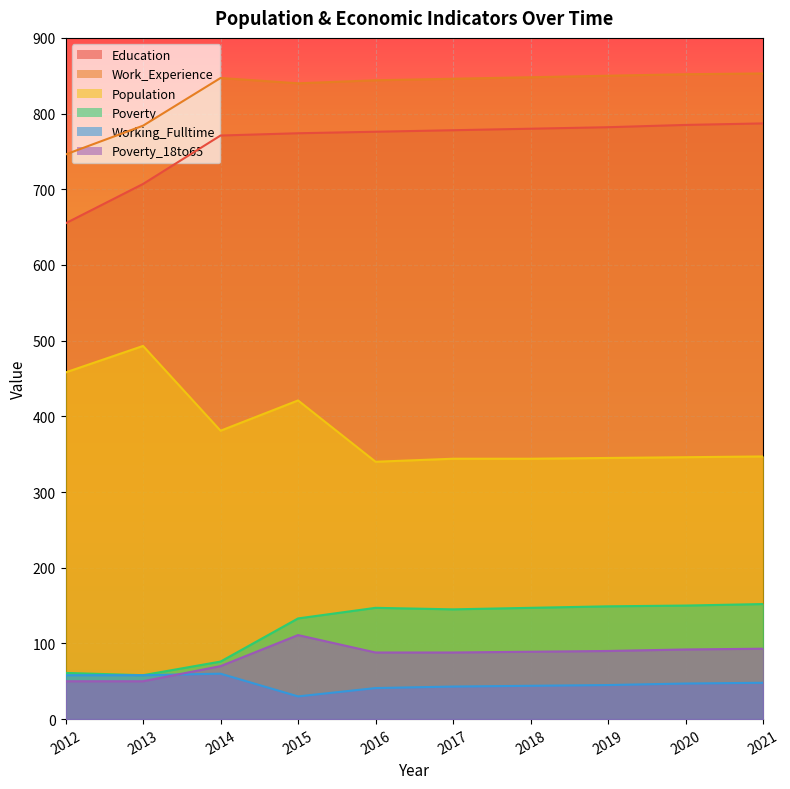

At which category is the sum across all series the highest?

2015